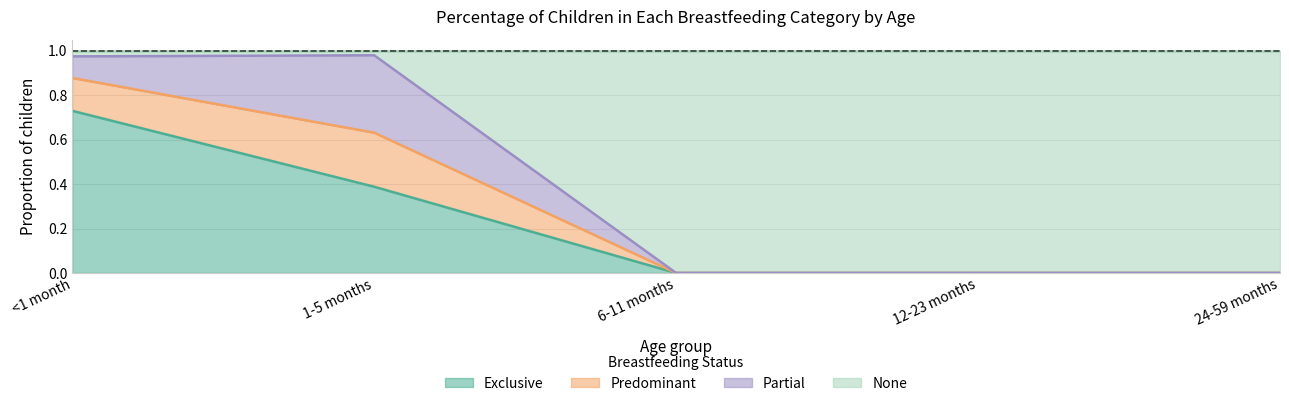

What is the label of the 2nd point from the right?

12-23 months